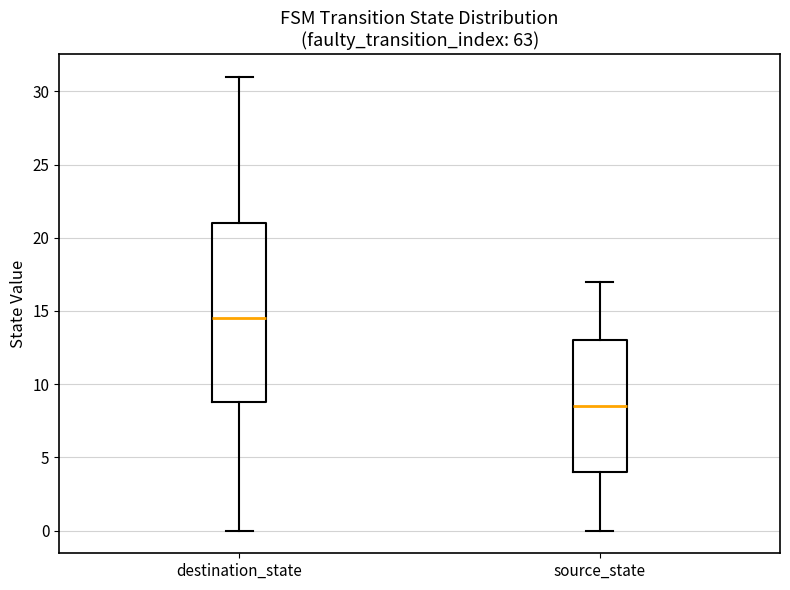

Reading left to right, transcribe this box plot: for each box, give where its median line is, the range the box spans, and where its two whiskers end, as read against the y-axis. The values are not printed on the chart, so give them approximately, as read against the axis.

destination_state: median 14.5, box 9.0 to 21.0, whiskers 0.0 to 31.0
source_state: median 8.5, box 4.0 to 13.0, whiskers 0.0 to 17.0